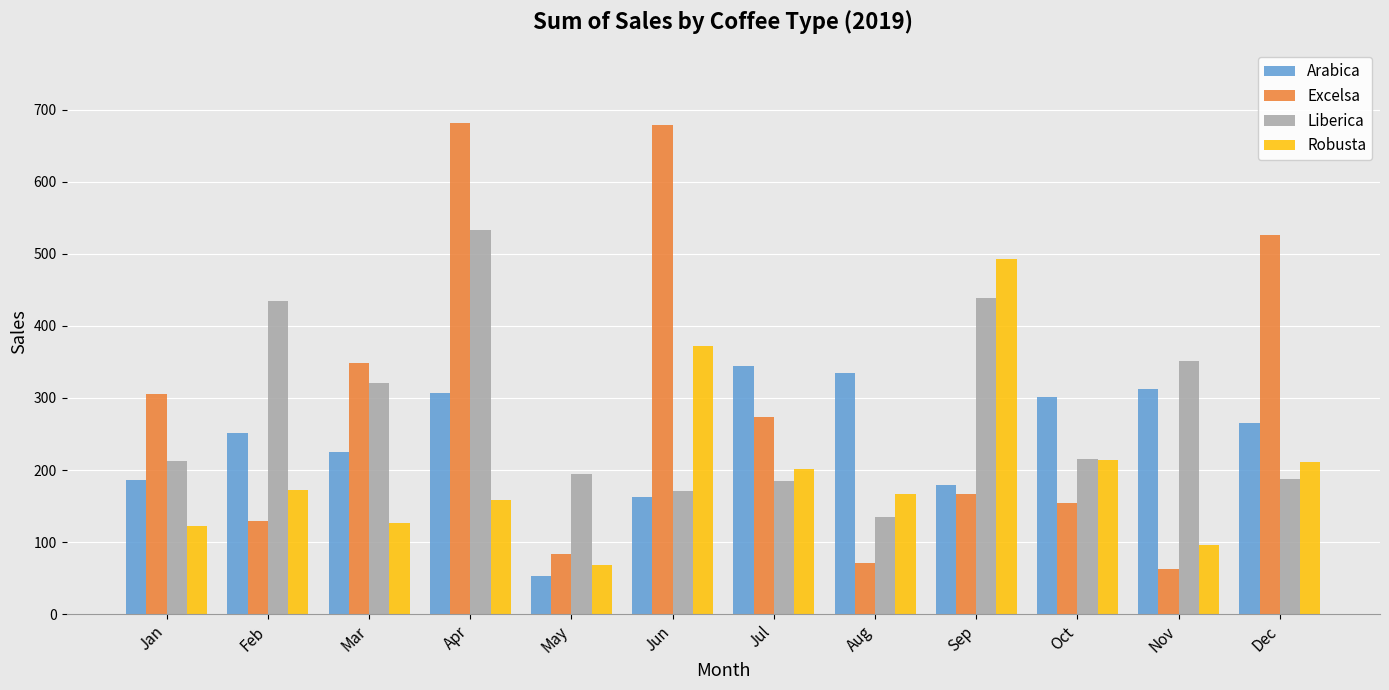

Which series has the largest range (max minus min)?

Excelsa